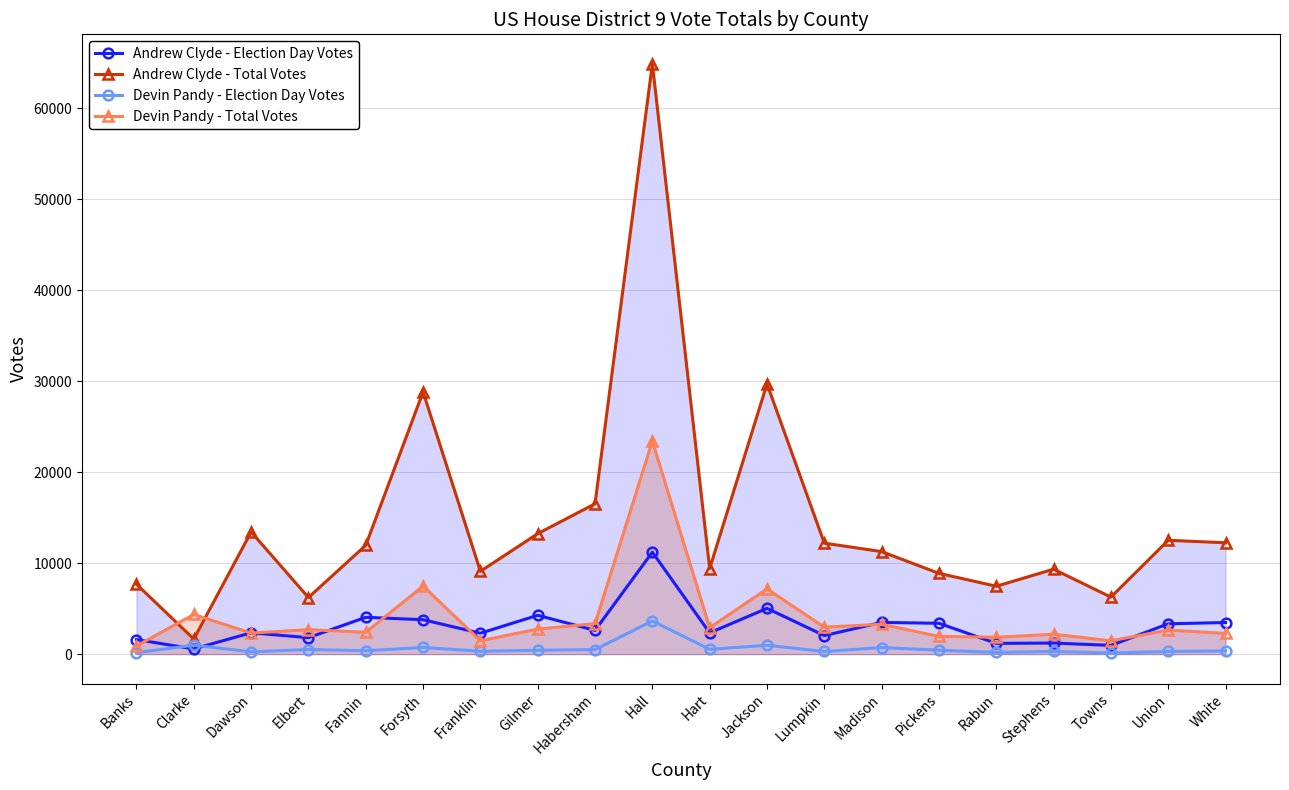

Does the chart display data point markers on the line(s)?

Yes